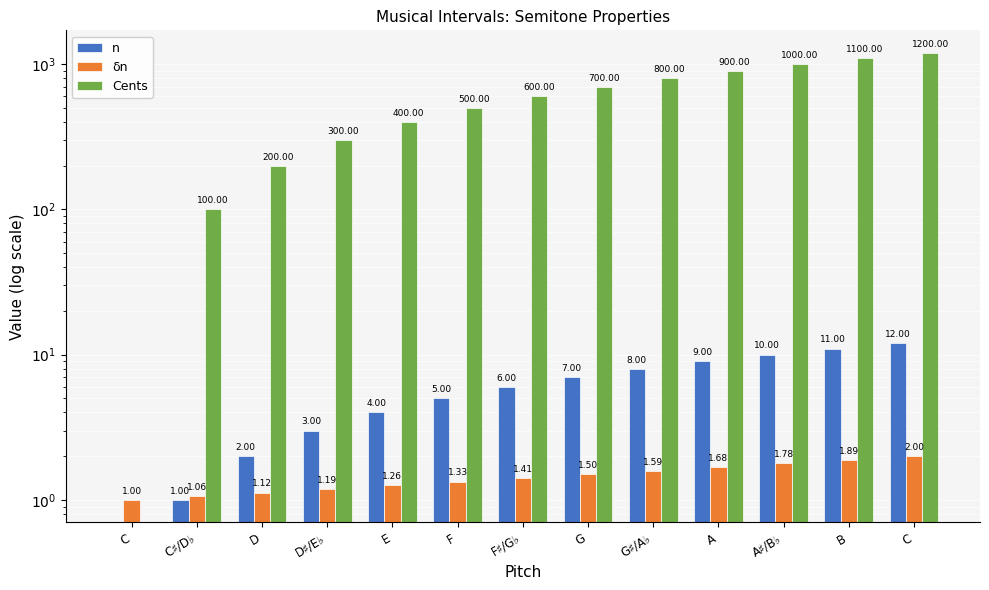

Reading left to right, list all the values displayed in this chart.

n: 0.0	1.0	2.0	3.0	4.0	5.0	6.0	7.0	8.0	9.0	10.0	11.0	12.0
δn: 1.0	1.1	1.1	1.2	1.3	1.3	1.4	1.5	1.6	1.7	1.8	1.9	2.0
Cents: 0.0	100.0	200.0	300.0	400.0	500.0	600.0	700.0	800.0	900.0	1000.0	1100.0	1200.0